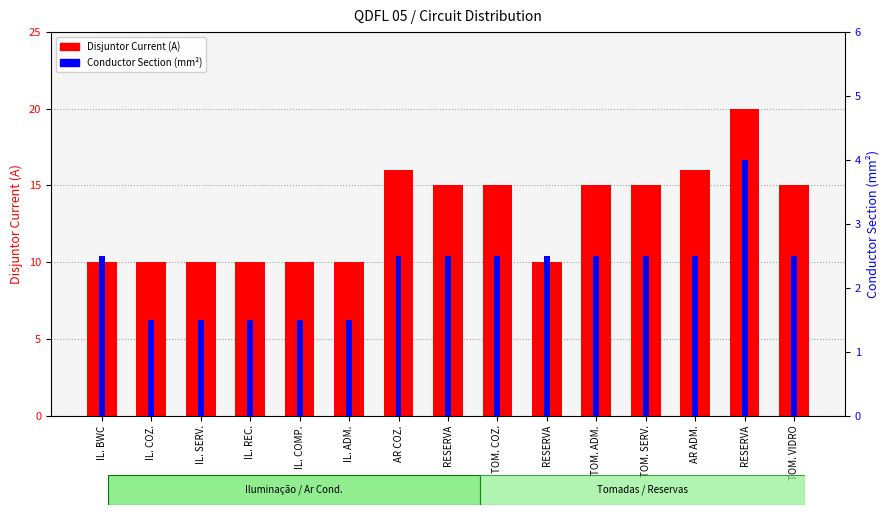

Which series has the largest range (max minus min)?

Disjuntor Current (A)